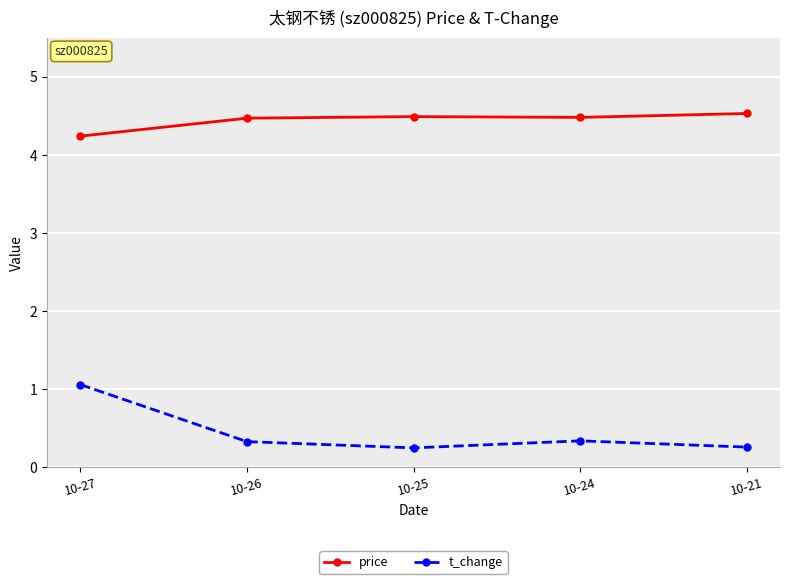

What is the spread (max minus min) of values at 10-24?

4.1